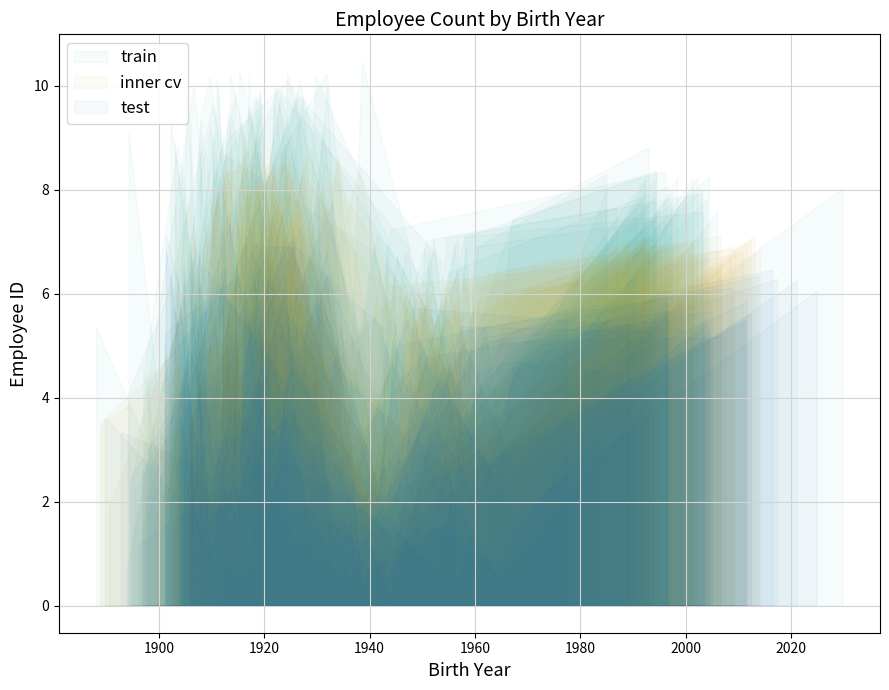

What is the minimum value shown in the chart?

1